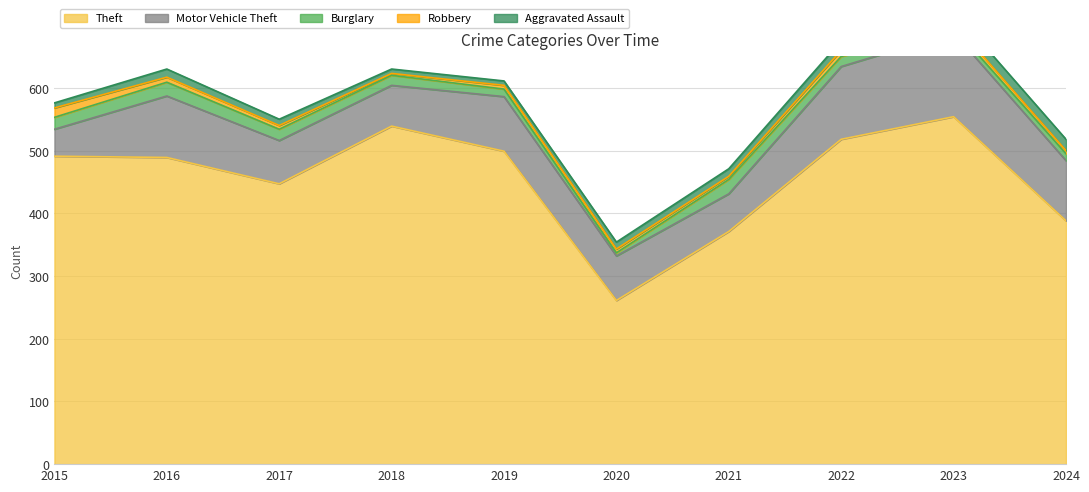

At which label does Robbery first exceed 6?

2015